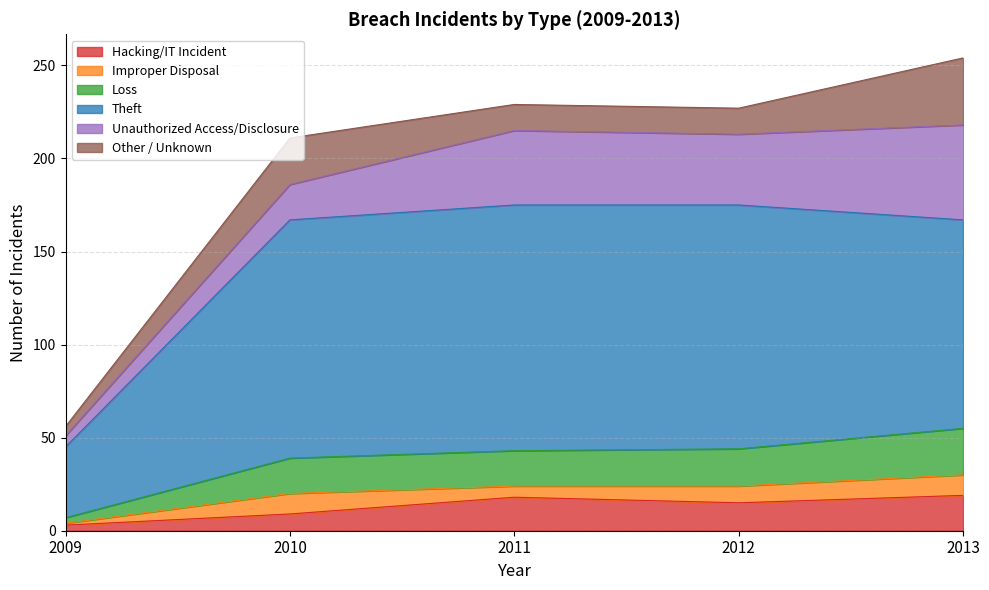

How many categories are shown in the chart?

5